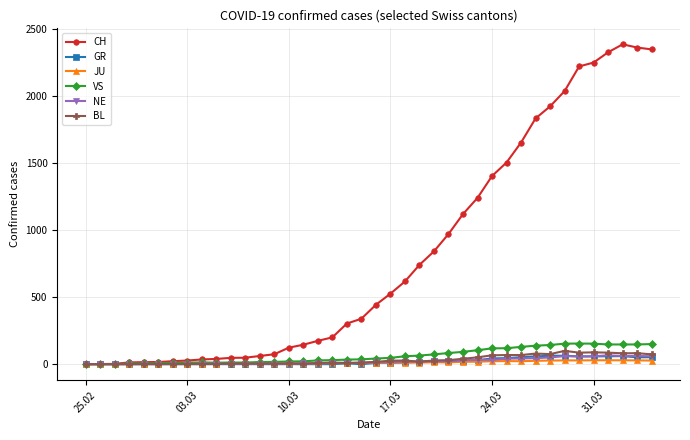

What is the highest value of the CH series?

2387